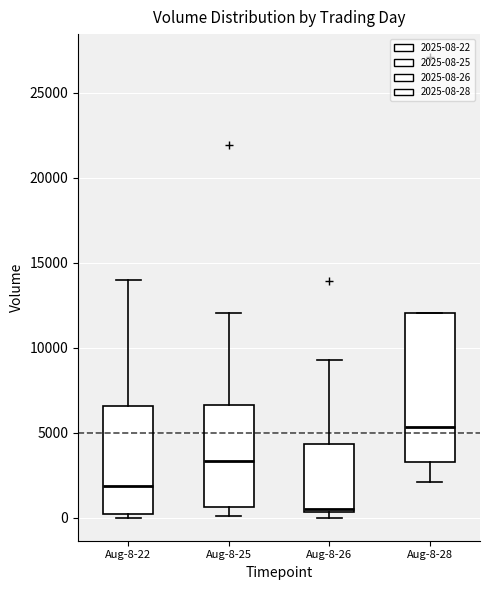

Reading left to right, read every box against the y-axis: the position of its median line, the range the box covers, and the ends of its whiskers. The values are not printed on the chart, so give them approximately, as read against the axis.

Aug-8-22: median 2000, box 0 to 6500, whiskers 0 (just below the box's lower edge) to 14000
Aug-8-25: median 3500, box 500 to 6500, whiskers 0 to 12000
Aug-8-26: median 500 (just above the box's lower edge), box 500 to 4500, whiskers 0 to 9500
Aug-8-28: median 5500, box 3500 to 12000, whiskers 2000 to 12000